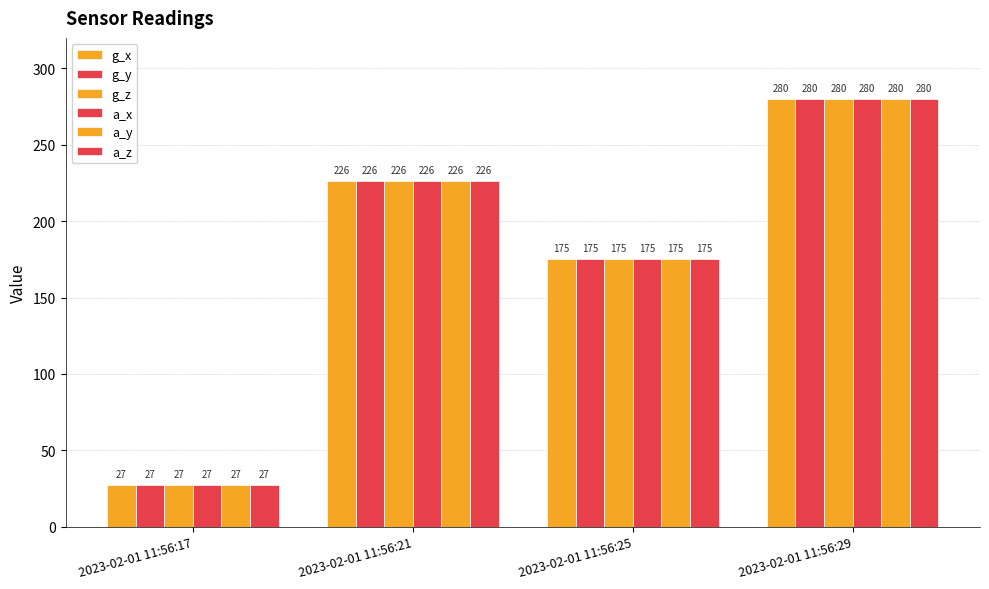

What is the value of the a_z bar at the 1st from the left?

27